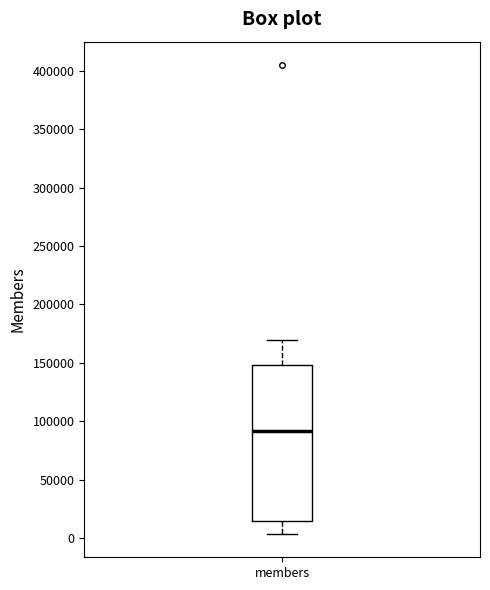

Transcribe this box plot: give where the median line is, the range the box spans, and where the two whiskers end, as read against the y-axis. The values are not printed on the chart, so give them approximately, as read against the axis.

median 90000, box 15000 to 150000, whiskers 5000 to 170000